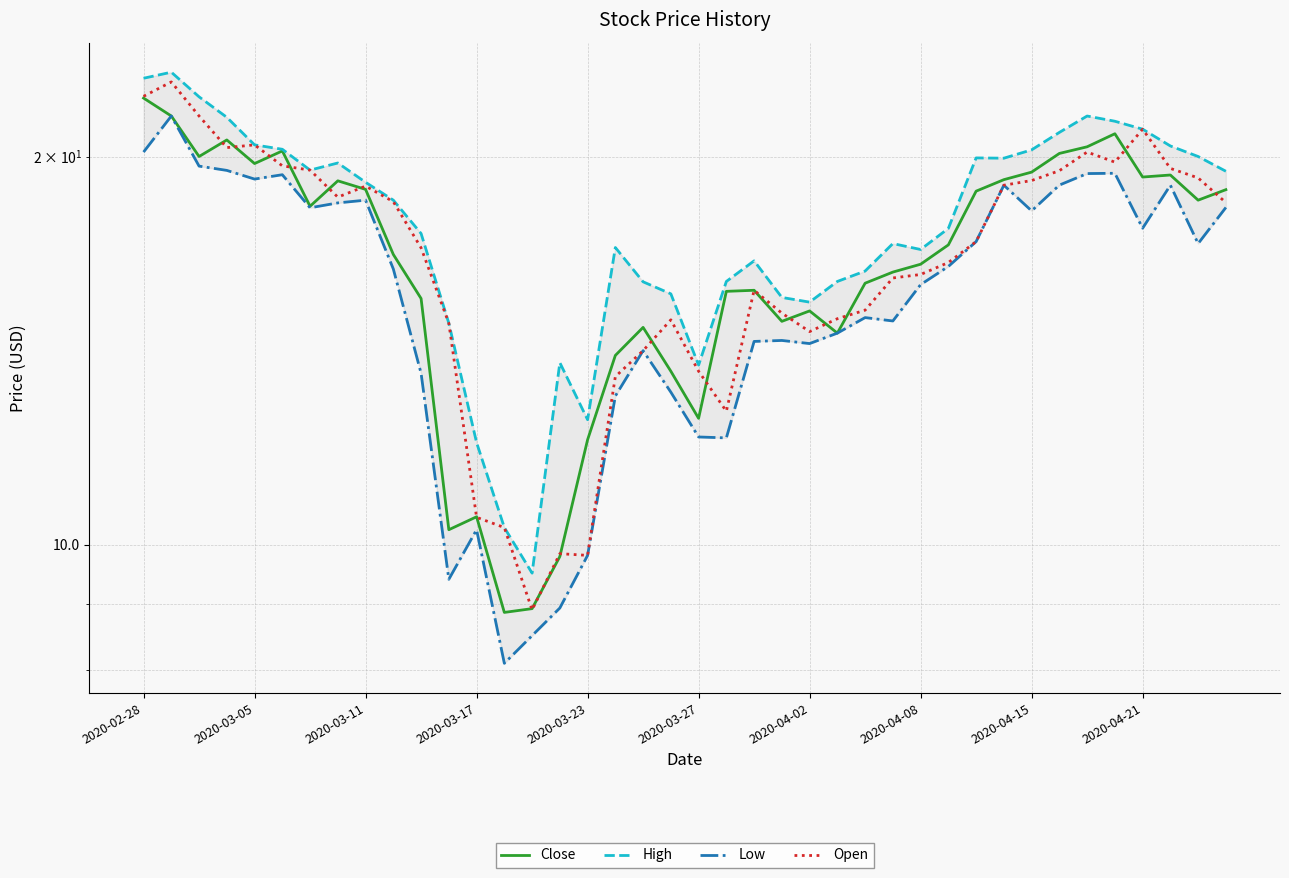

Where is Open nearest to the value 15?

25